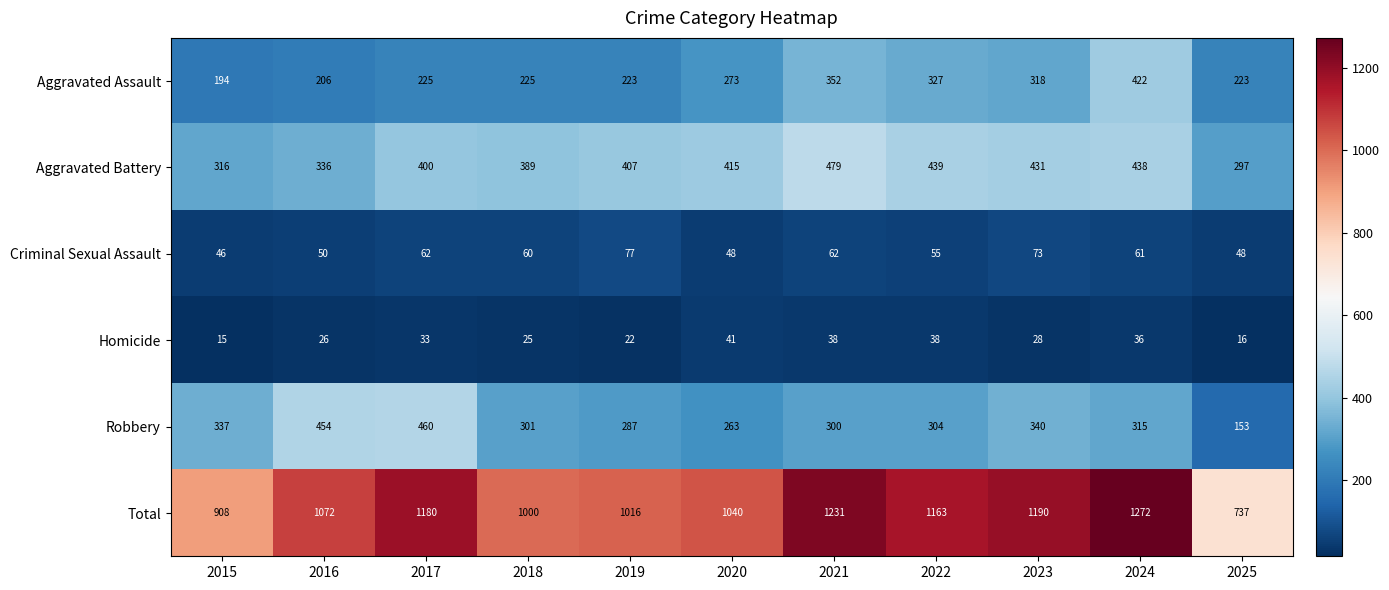

Read the Robbery value at 2018.

301